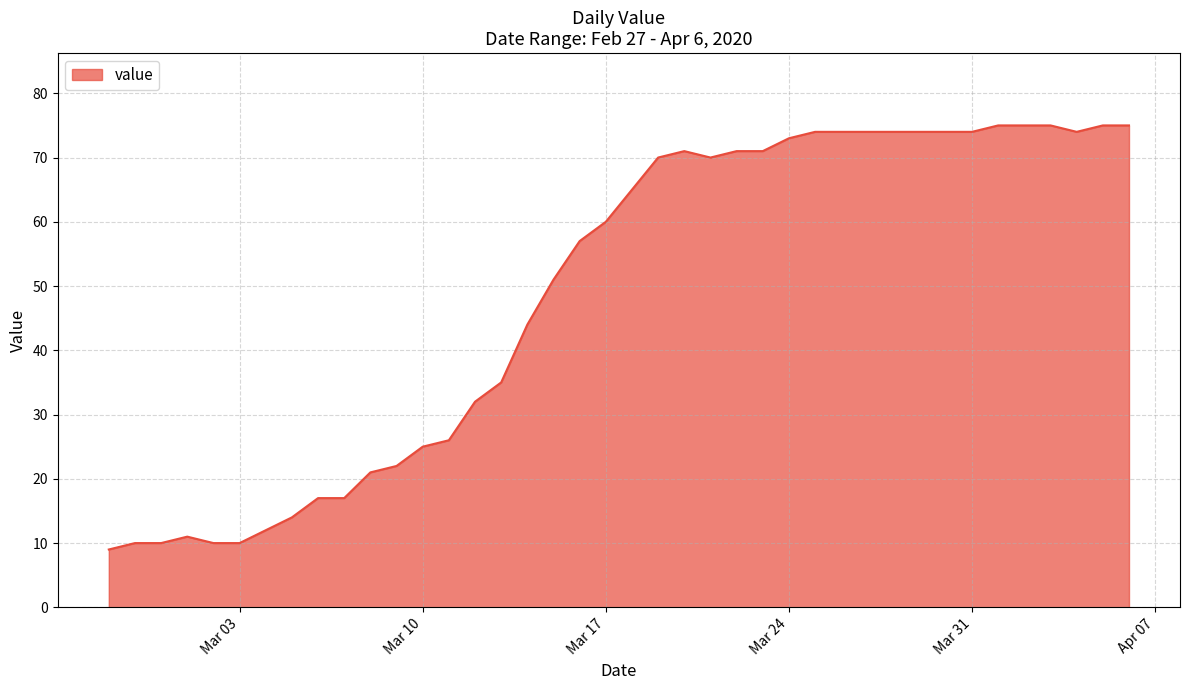

What is the greatest value displayed?

75